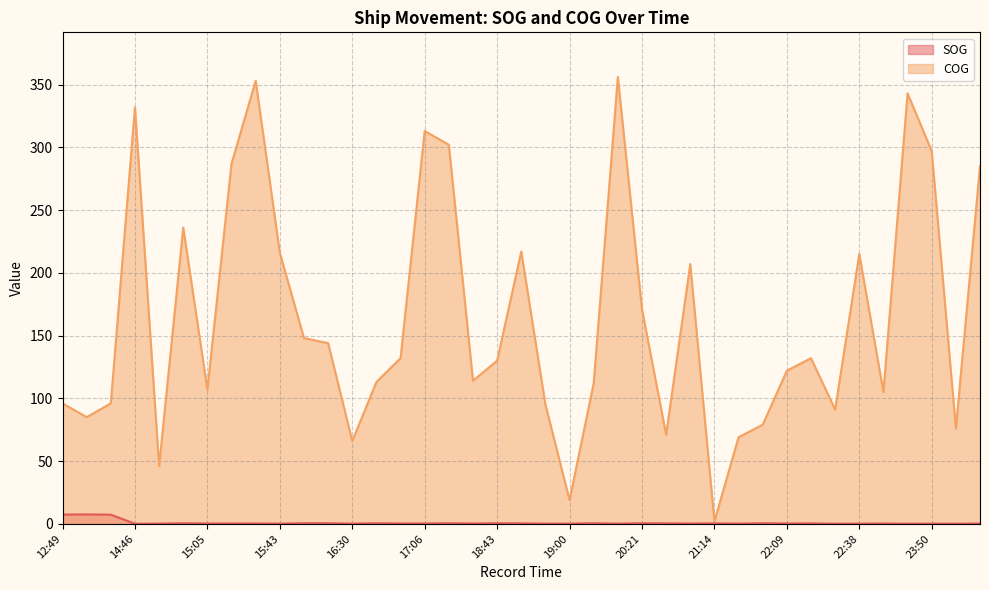

List the series in order of their overall mean, highest first.

COG, SOG